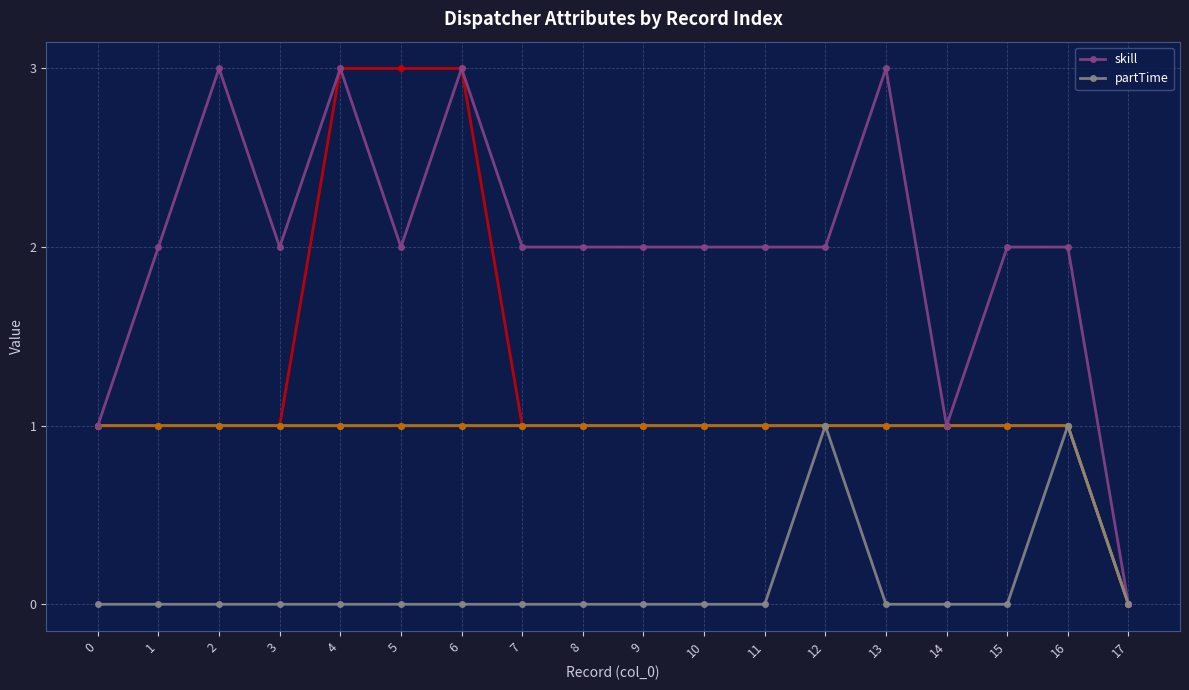

Count the number of data series in this chart.

2